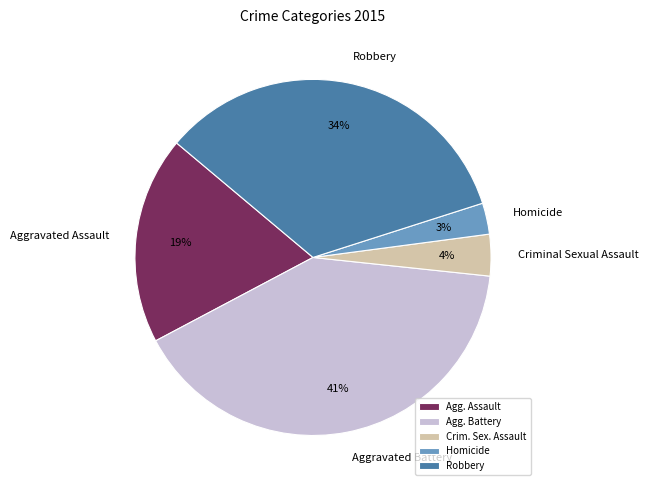

Rank the categories by value from highest to lowest.

Agg. Battery, Robbery, Agg. Assault, Crim. Sex. Assault, Homicide